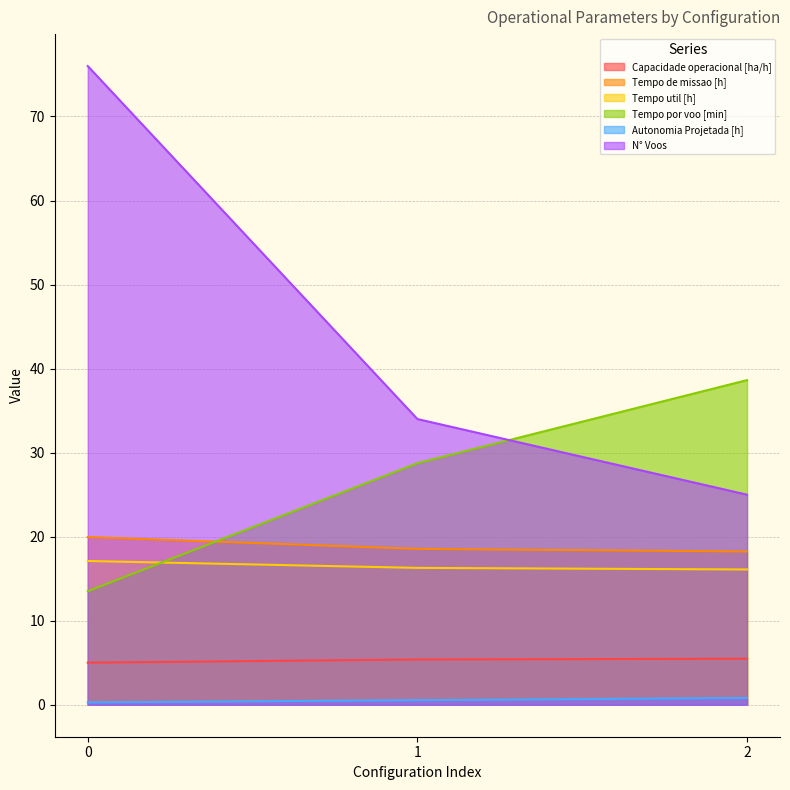

Is the value of Tempo util [h] at 2 greater than the value of Tempo de missao [h] at 1?

No